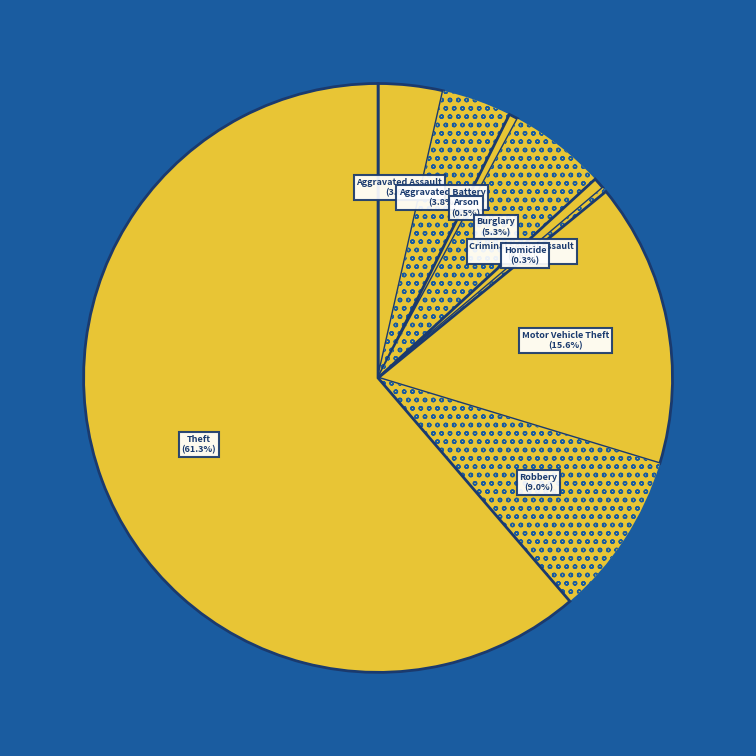

Between Motor Vehicle Theft and Aggravated Assault, which is larger?

Motor Vehicle Theft